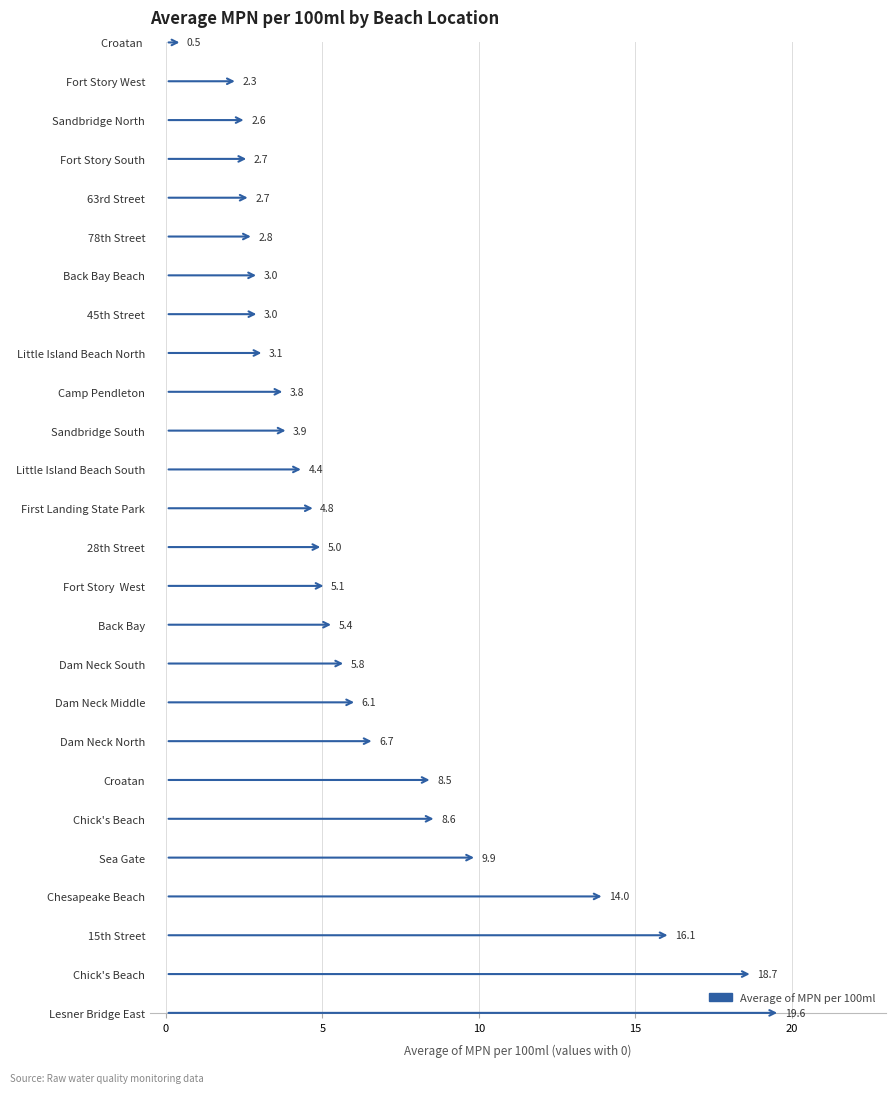

What is the average value?

6.5